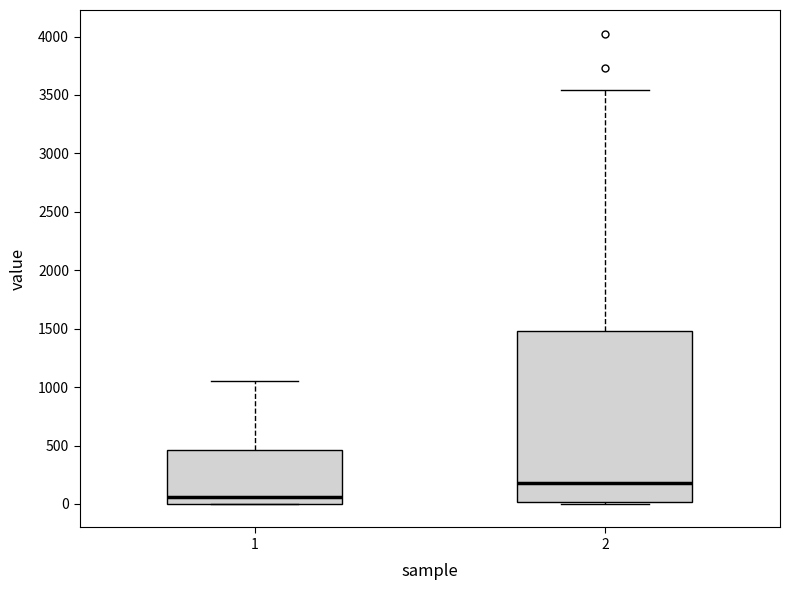

Reading left to right, read every box against the y-axis: the position of its median line, the range the box covers, and the ends of its whiskers. The values are not printed on the chart, so give them approximately, as read against the axis.

1: median 50, box 0 to 450, whiskers 0 to 1050
2: median 200, box 0 to 1500, whiskers 0 to 3550